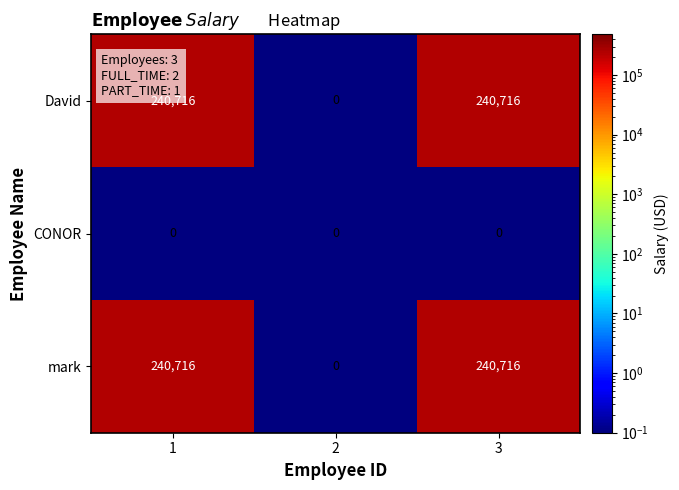

Is the value of mark at 3 greater than the value of CONOR at 3?

Yes